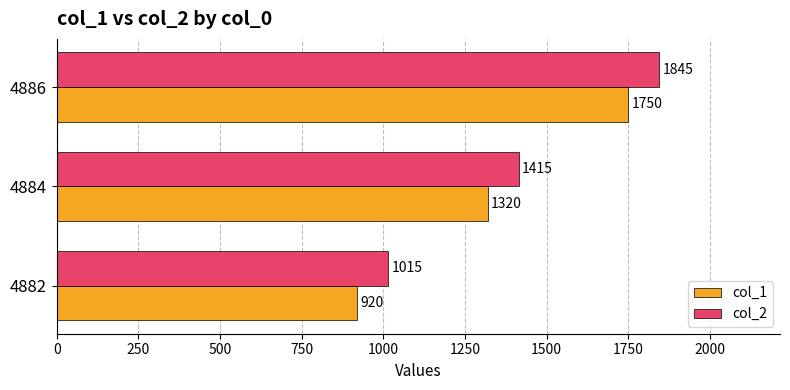

Read the col_1 value at 4886.

1750